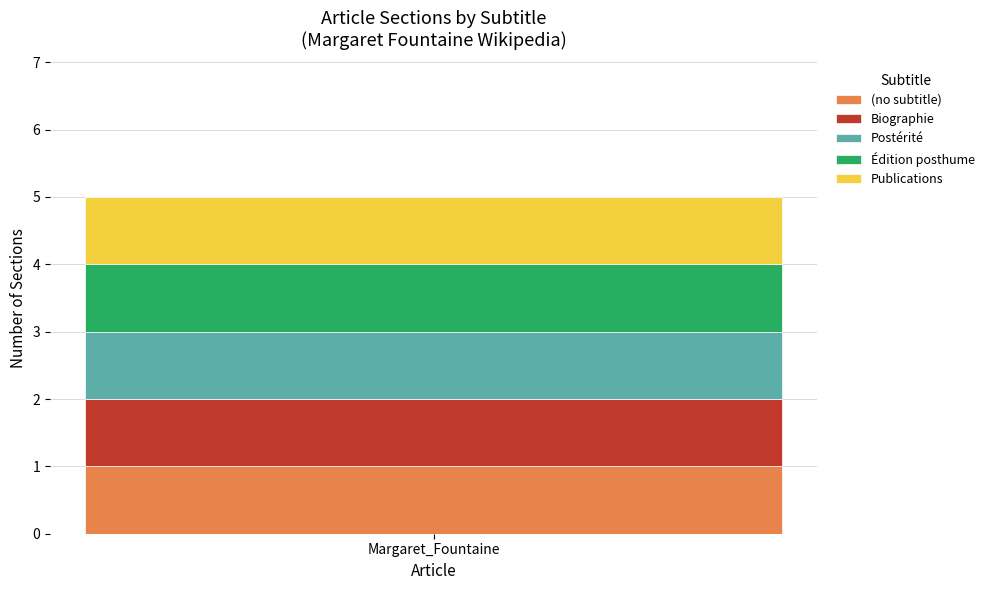

Which series has the largest total across all categories?

Biographie